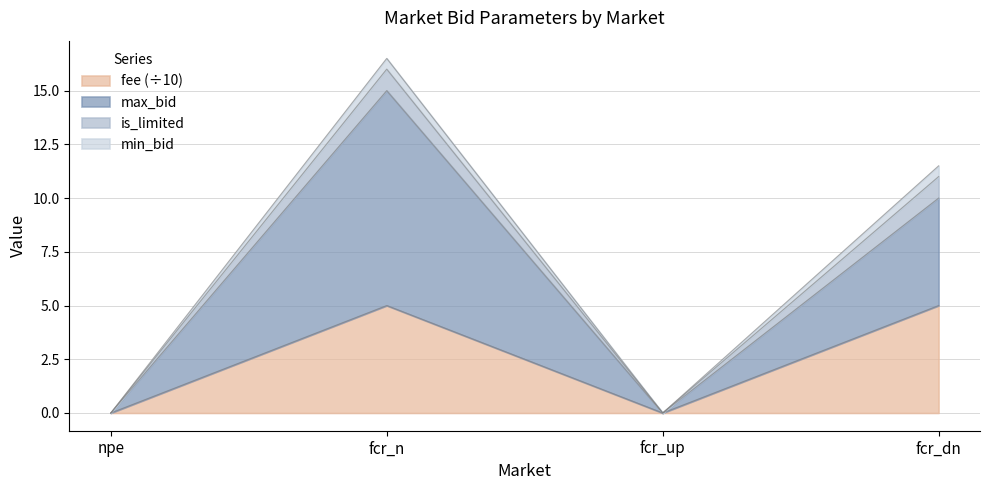

List the labels in order of max_bid value, largest first.

fcr_n, fcr_dn, npe, fcr_up